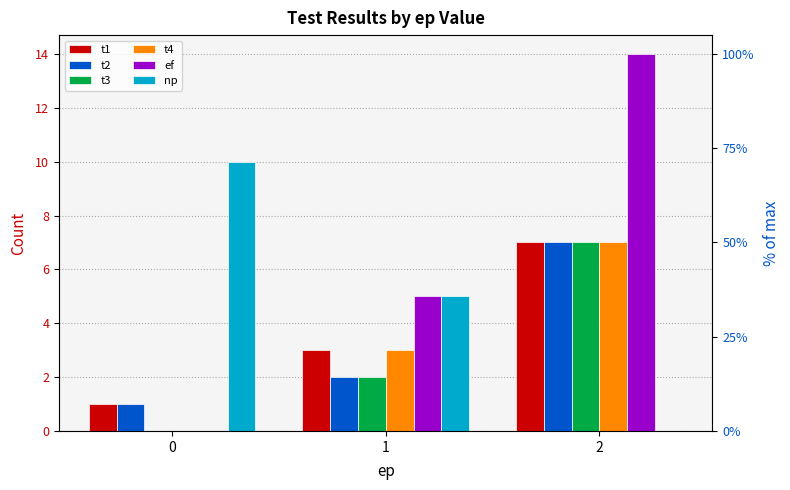

Rank the categories by t1 value from highest to lowest.

2, 1, 0